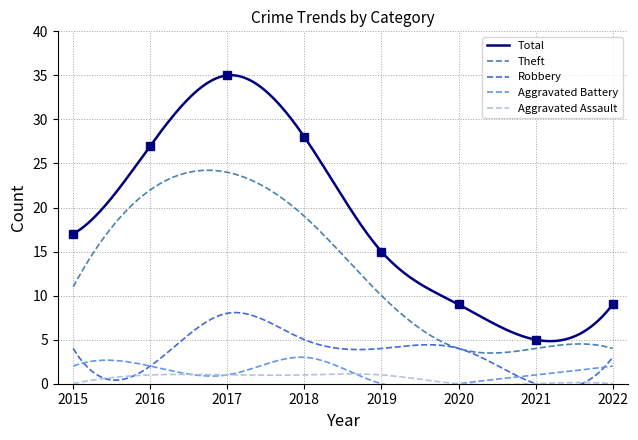

Which series changed the most between 2015 and 2018?

Total